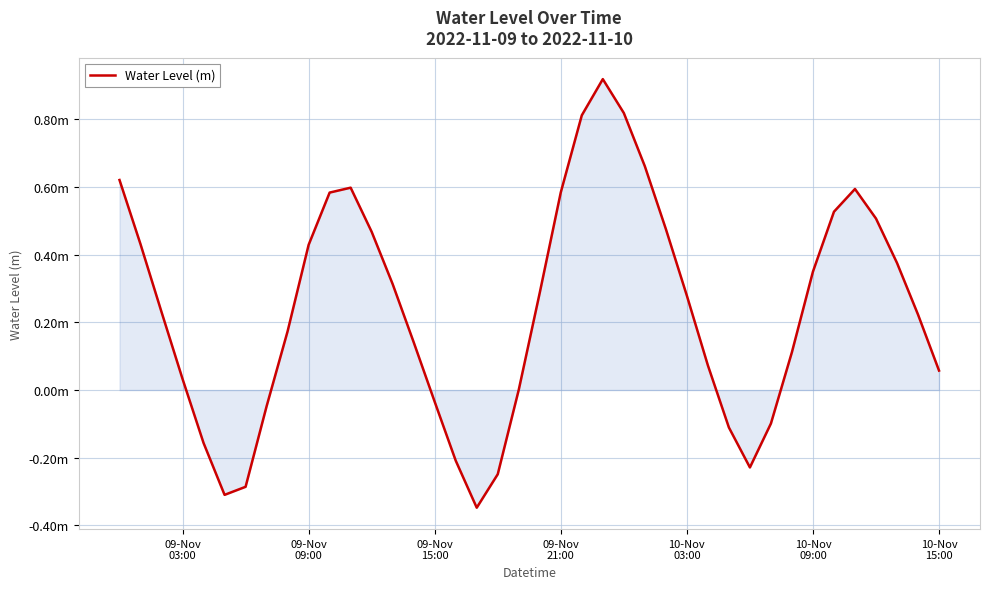

How many lines are shown in the chart?

1